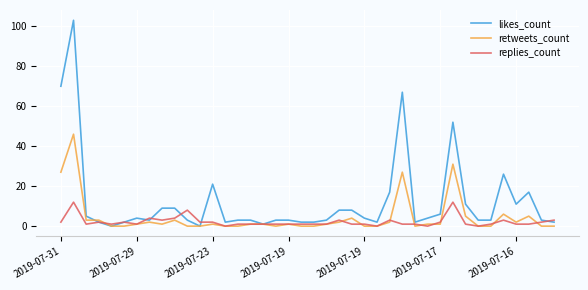

Which series has the largest total across all categories?

likes_count